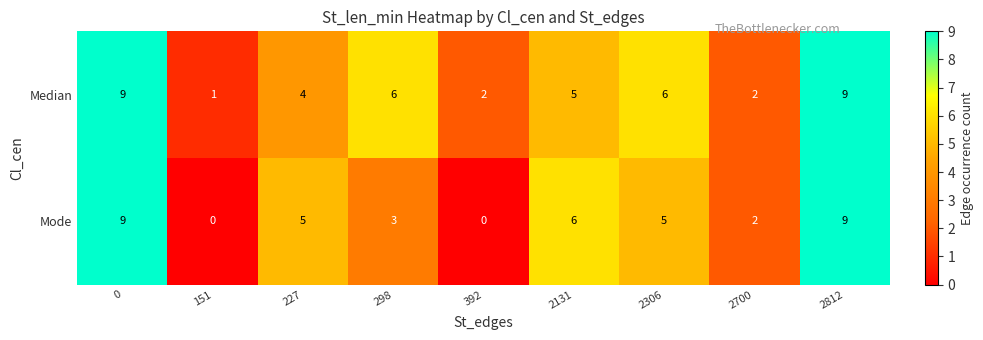

Which series changed the most between 227 and 392?

Mode